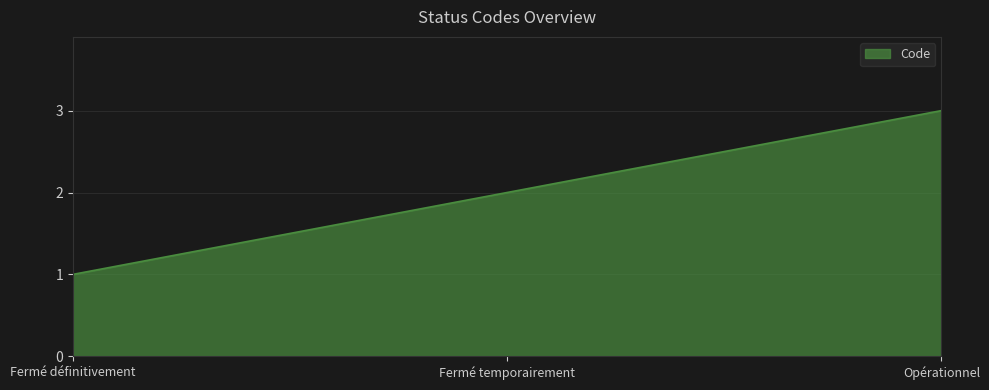

What position from the right is Fermé temporairement?

2